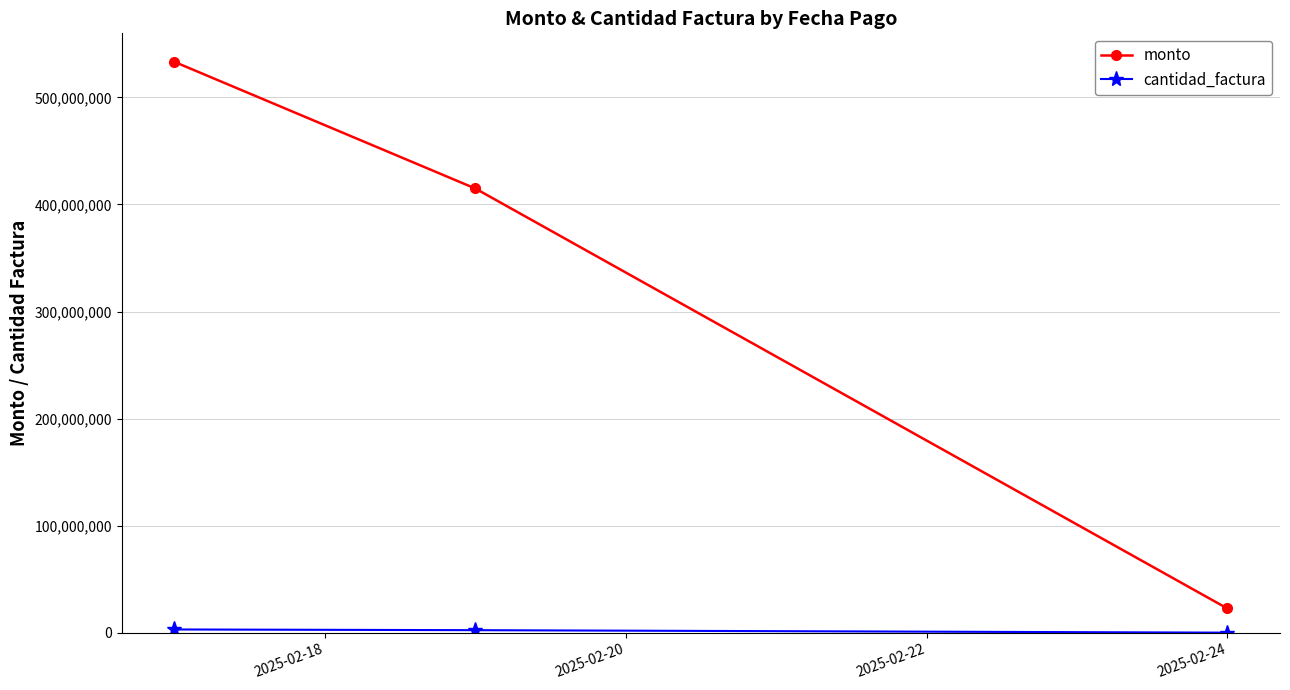

Which series has the largest total across all categories?

monto